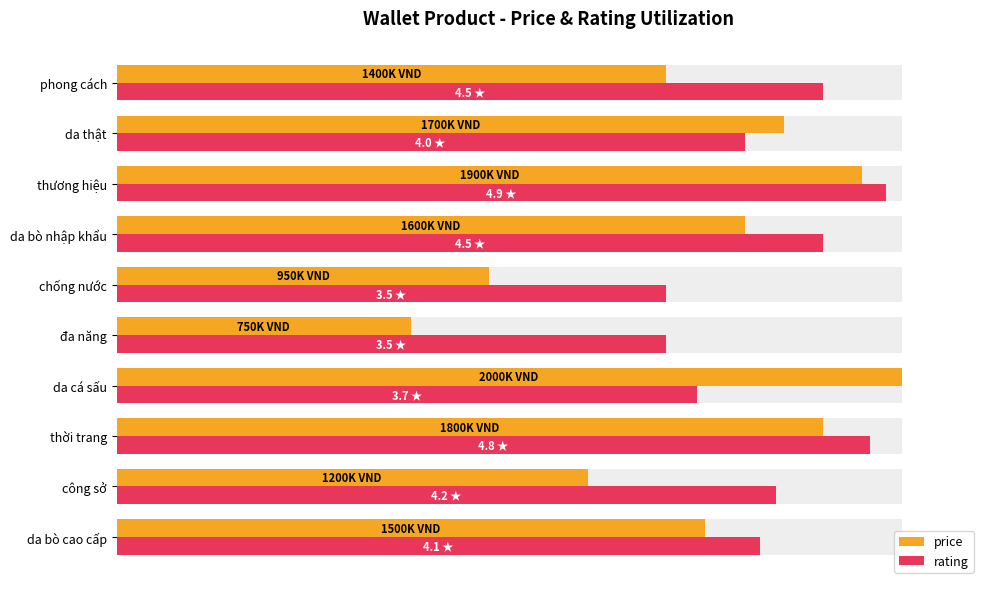

At phong cách, list the series in order from largest to smallest.

rating, price